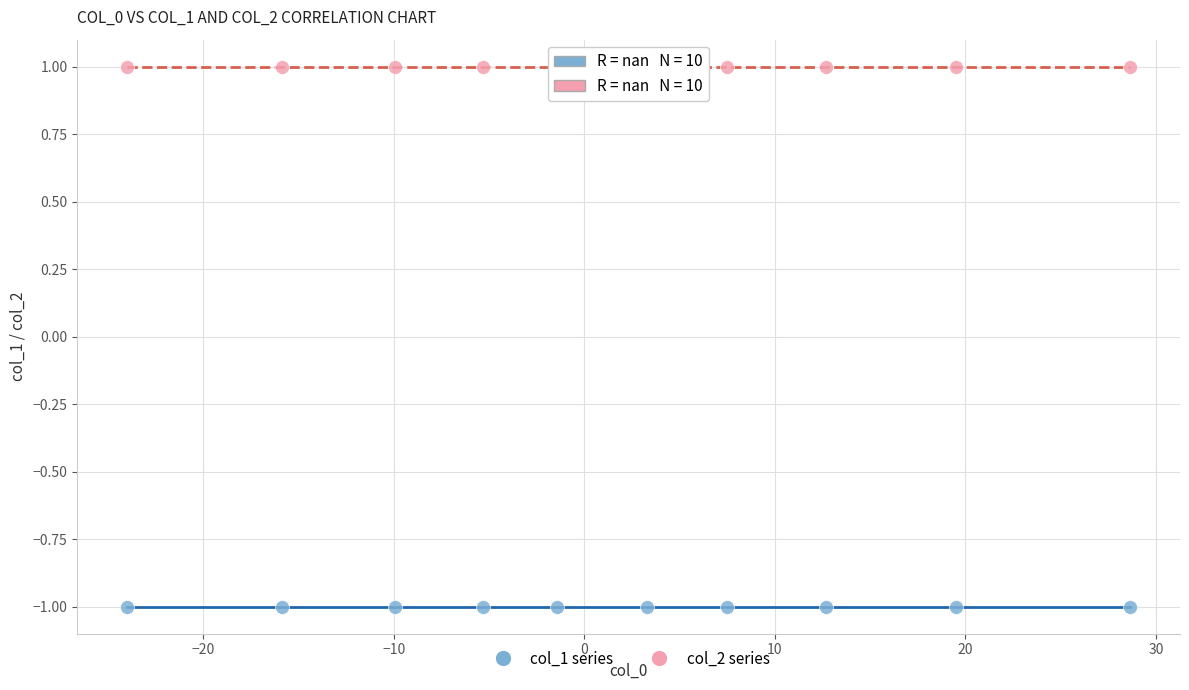

Which series contains the highest Y value?

col_2 series